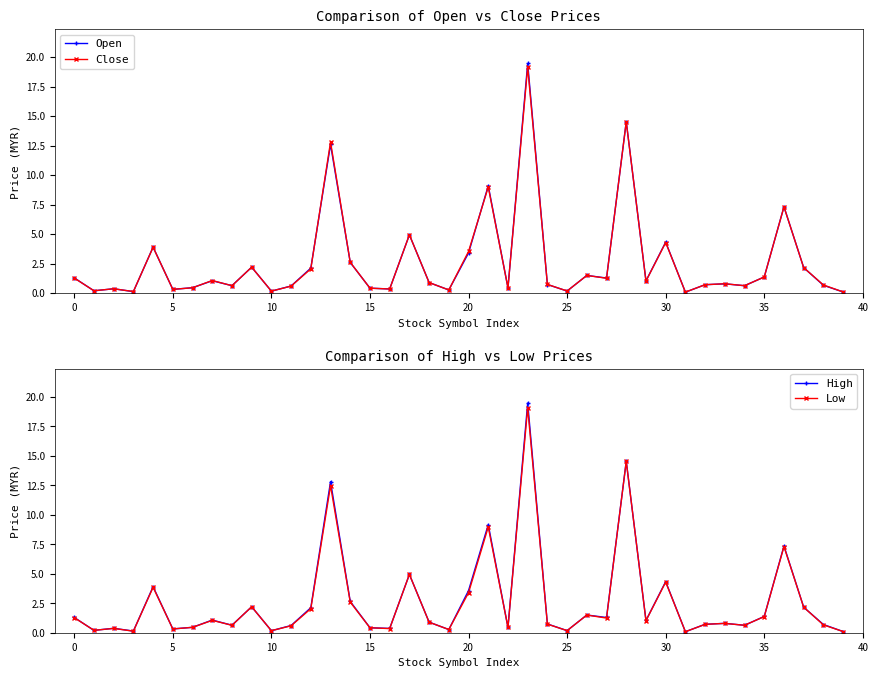

What is the total value across all series at 39?

0.4